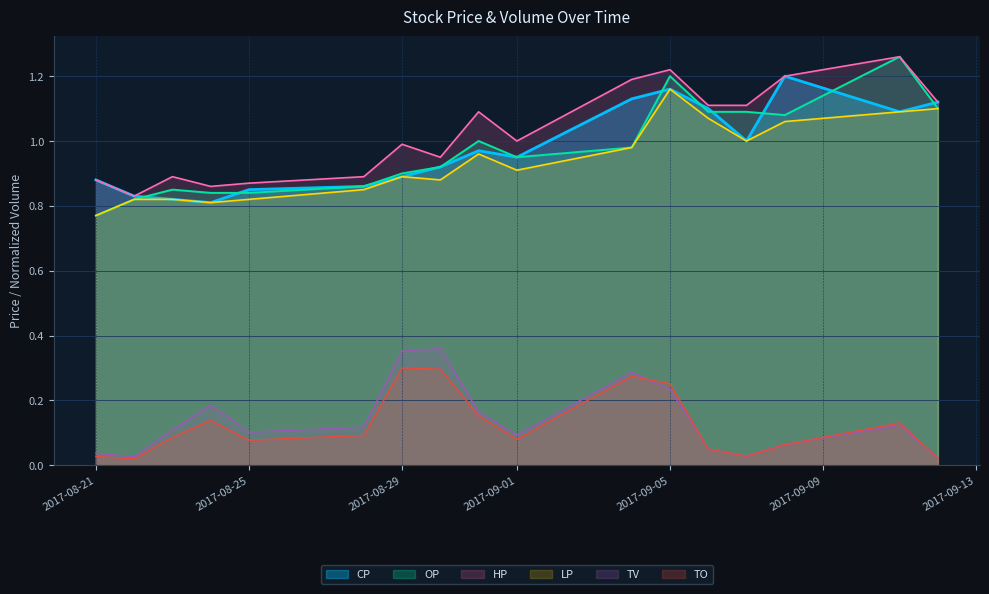

What is the difference between the maximum and minimum values in the TV series?

0.3